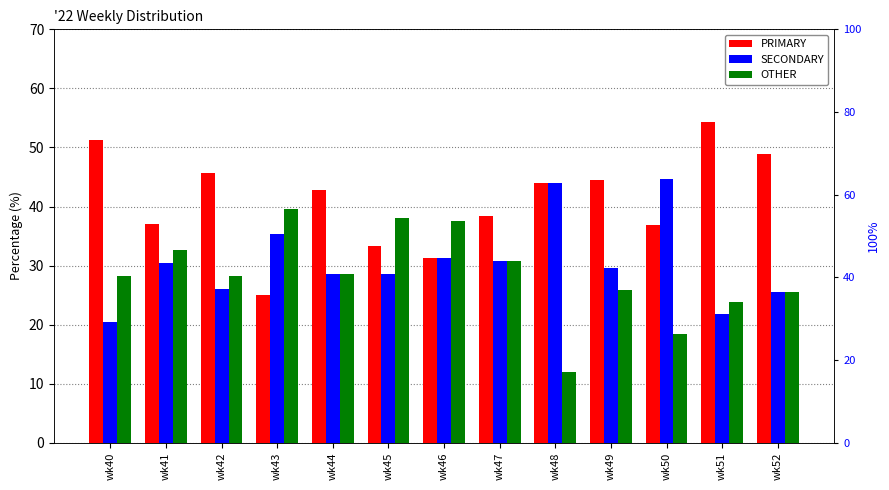

What is the value of the PRIMARY bar at the 1st from the left?

51.3